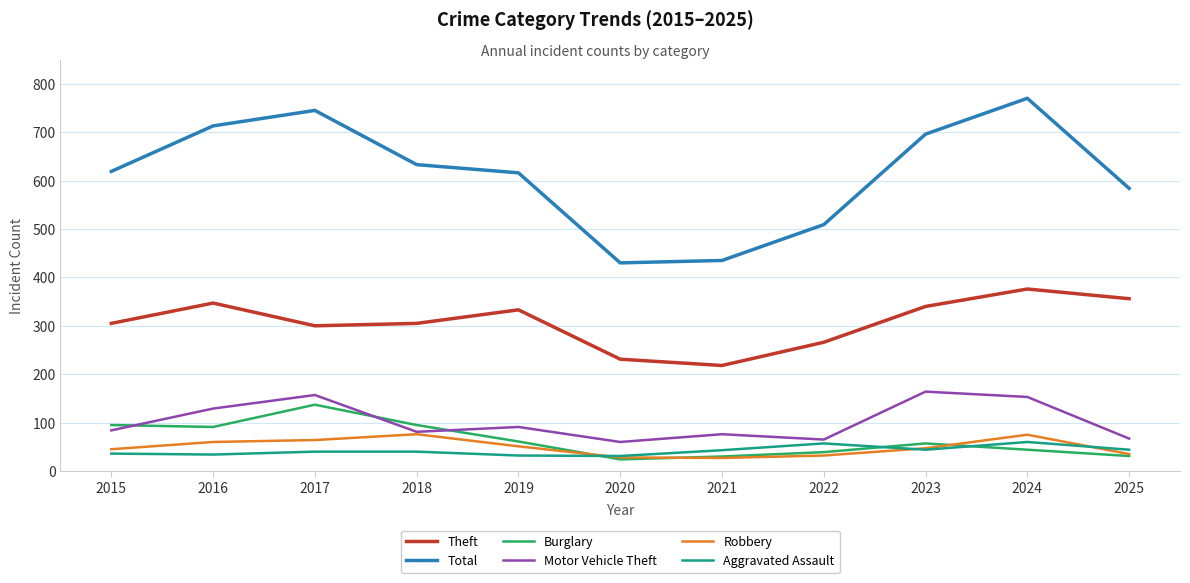

True or false: Robbery and Theft cross at least once.

False